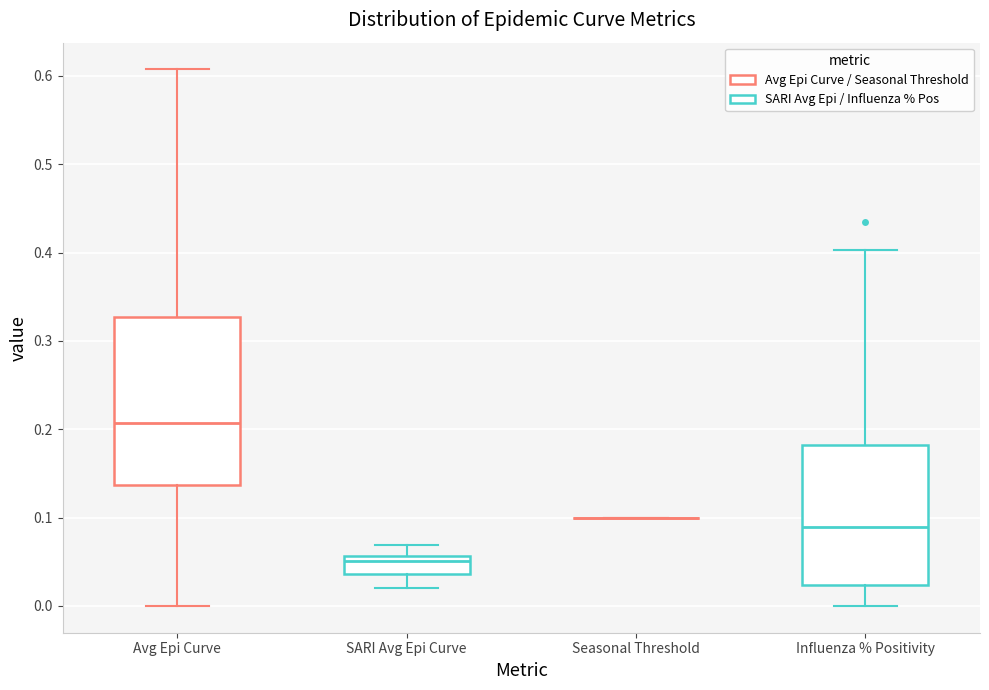

Reading left to right, transcribe this box plot: for each box, give where its median line is, the range the box spans, and where its two whiskers end, as read against the y-axis. The values are not printed on the chart, so give them approximately, as read against the axis.

Avg Epi Curve: median 0.21, box 0.14 to 0.33, whiskers 0.00 to 0.61
SARI Avg Epi Curve: median 0.05, box 0.04 to 0.06, whiskers 0.02 to 0.07
Seasonal Threshold: box collapsed to a line at 0.10, whiskers 0.10 to 0.10
Influenza % Positivity: median 0.09, box 0.02 to 0.18, whiskers 0.00 to 0.40